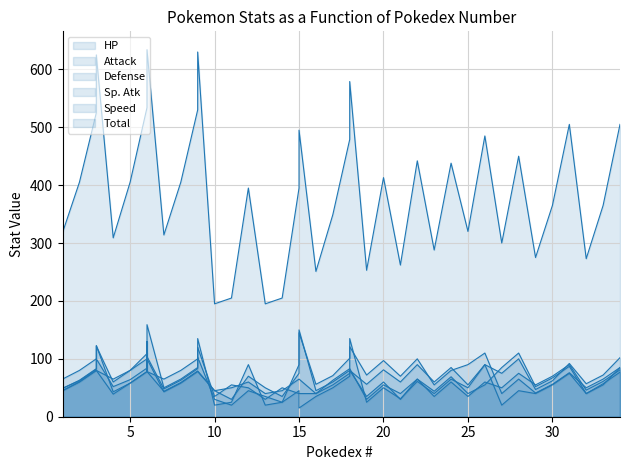

Which has a higher value, 6 or 8?

6